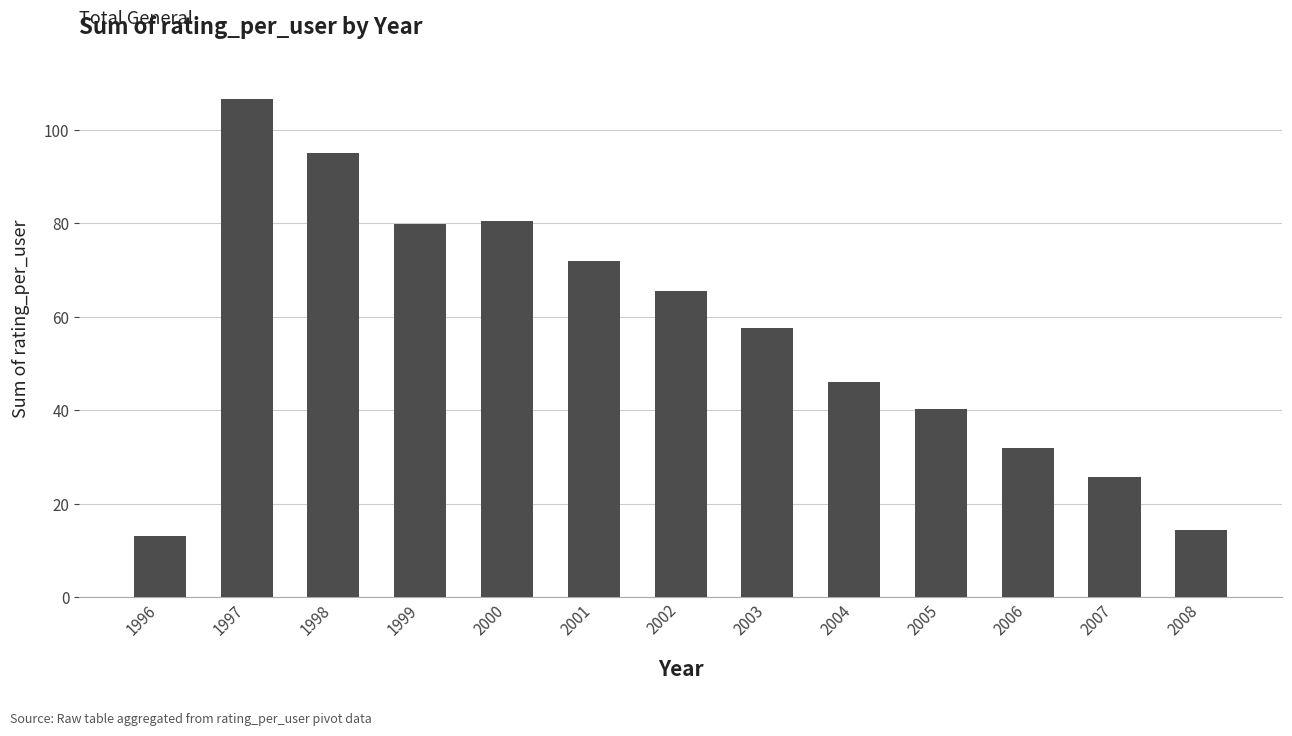

Reading right to left, extract all data points from this chart.

2008=14.4	2007=25.6	2006=31.9	2005=40.3	2004=46.0	2003=57.7	2002=65.5	2001=71.9	2000=80.4	1999=79.9	1998=95.0	1997=106.7	1996=13.0